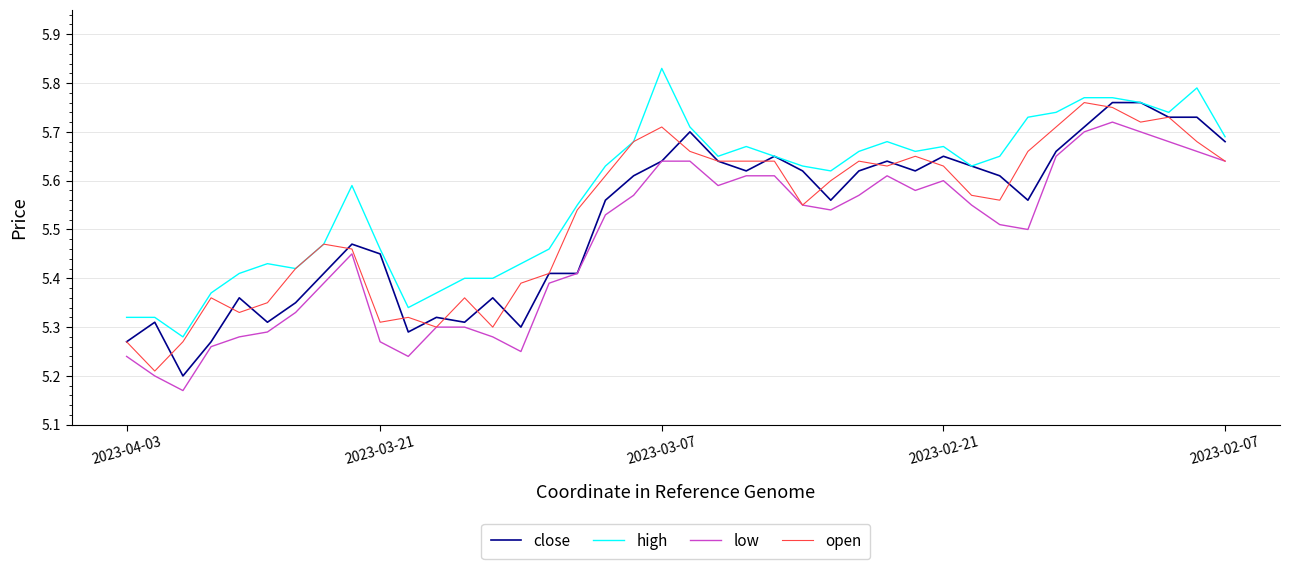

True or false: high and low cross at least once.

False